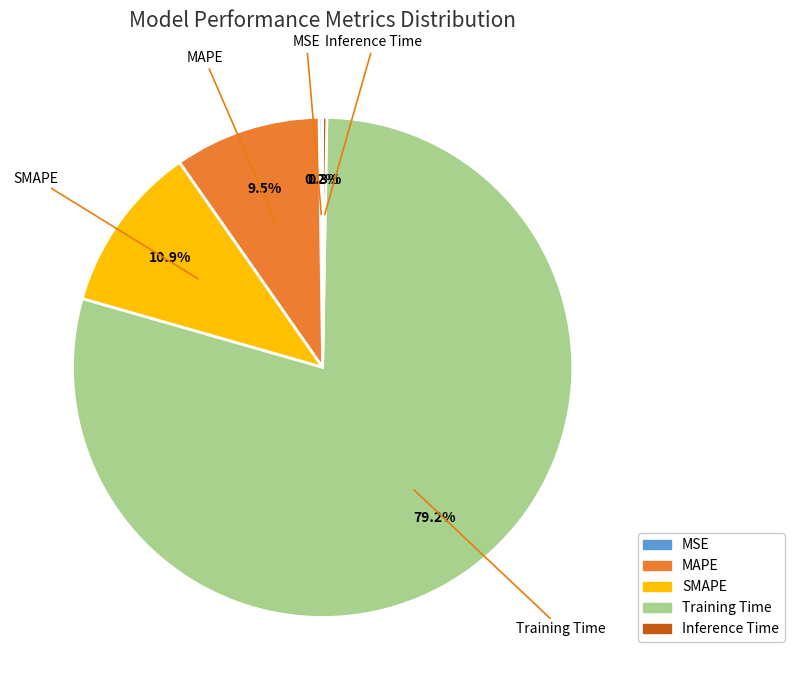

What portion of the pie excludes MAPE?

90.5%